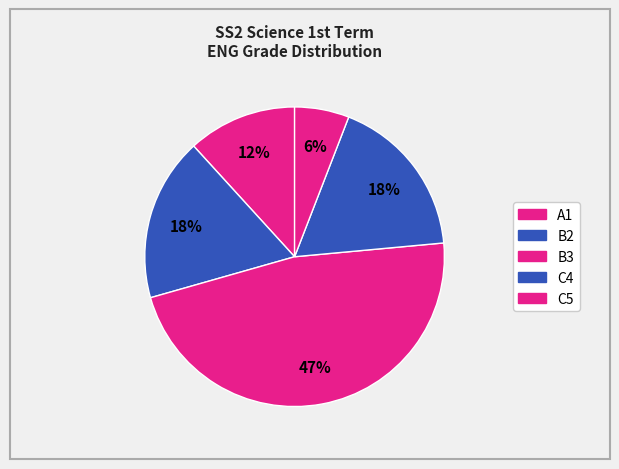

To the nearest percent, what percentage of the pie is B2?

18%